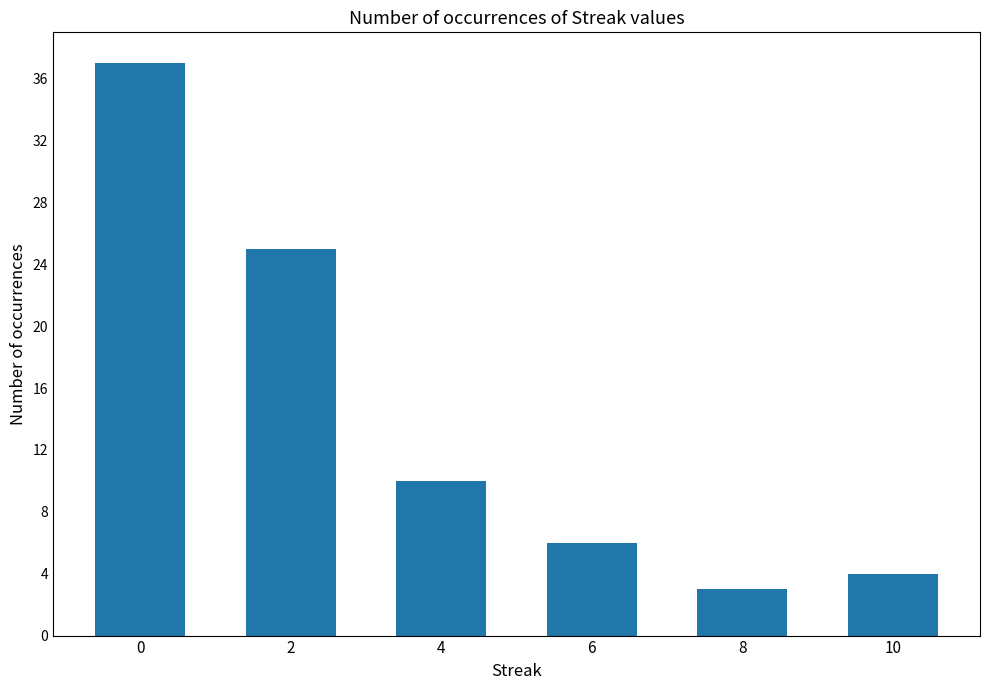

Rank the categories by value from highest to lowest.

0, 2, 4, 6, 10, 8